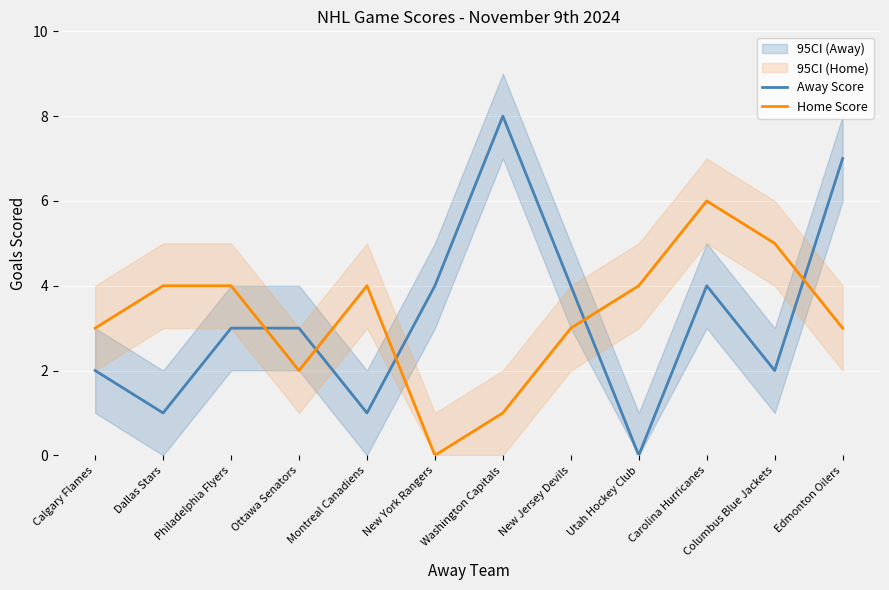

Is the value of Away Score at Columbus Blue Jackets greater than the value of Home Score at Edmonton Oilers?

No